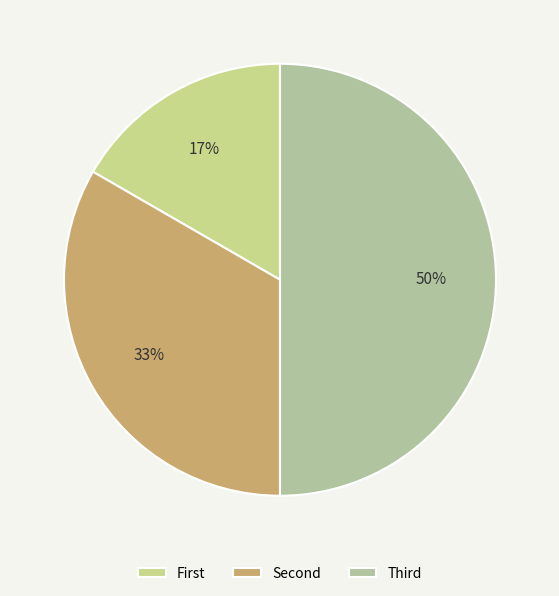

Rank the categories by value from highest to lowest.

Third, Second, First